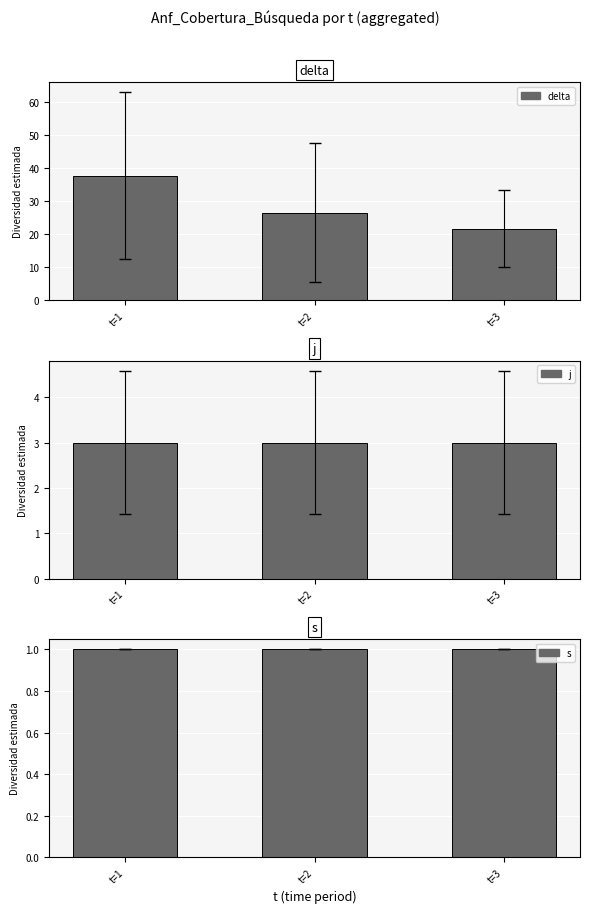

What is the highest value of the delta series?

37.7